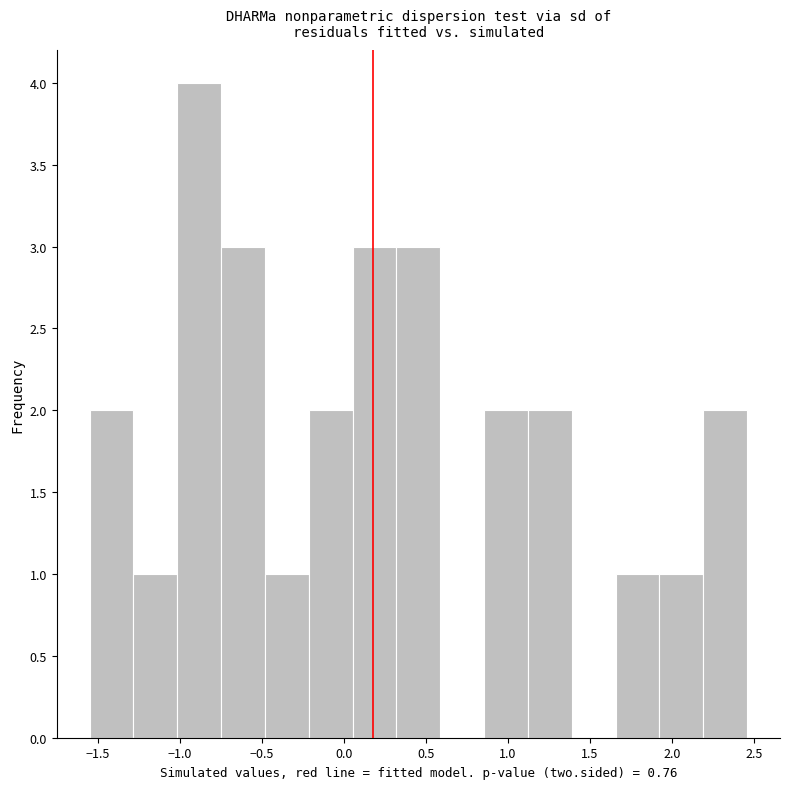

Over which range of the x-axis is the bar tallest?

-1.00 to -0.75